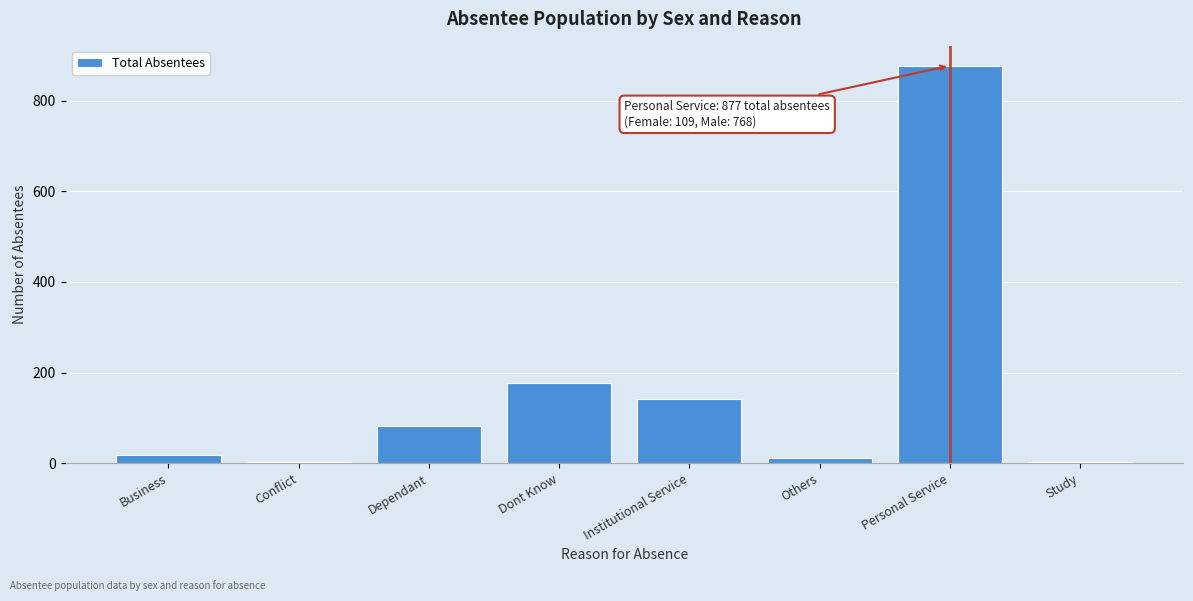

At which label is the value closest to 439?

Dont Know